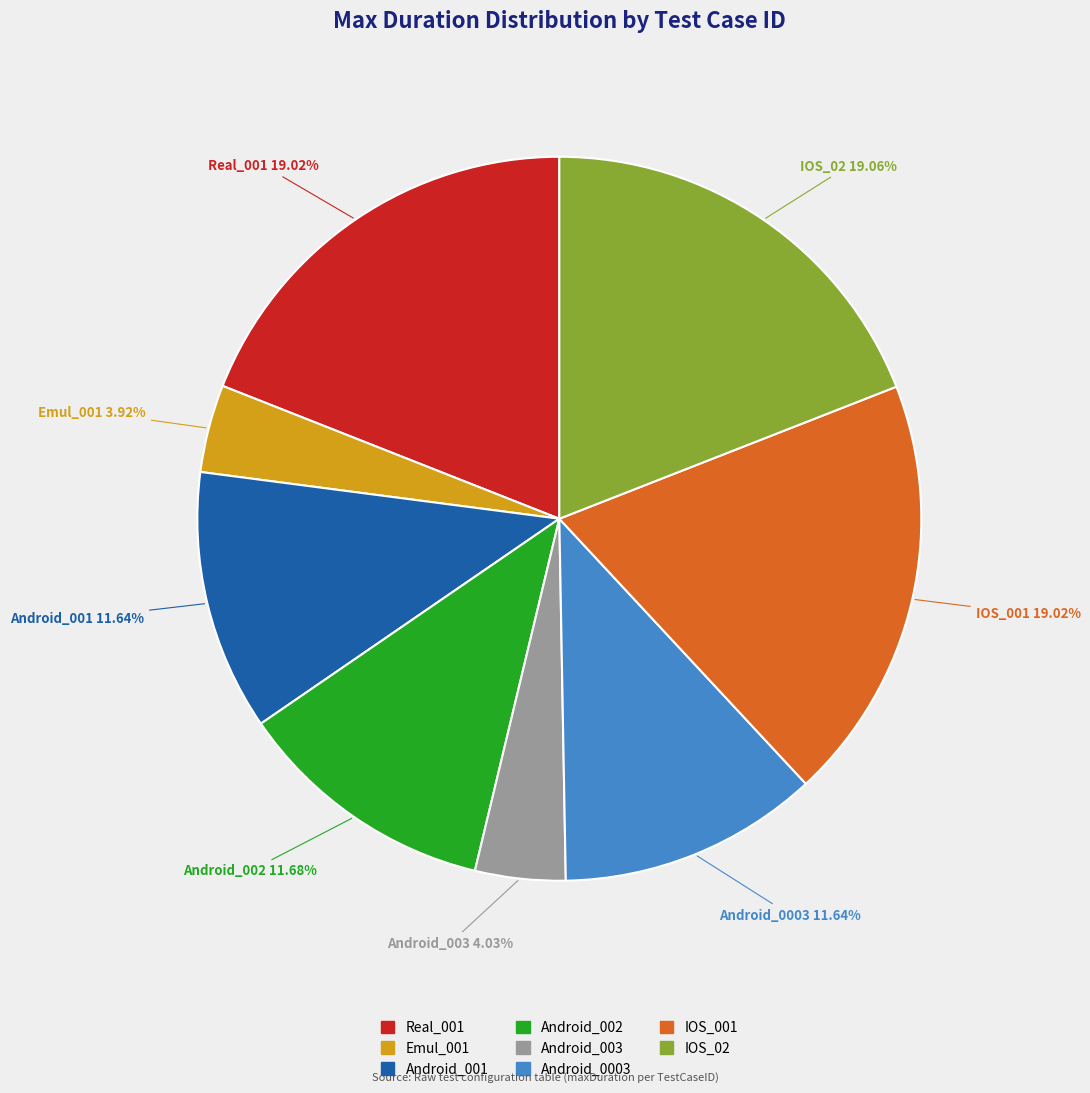

To the nearest percent, what is the combined percentage of IOS_02 and Emul_001?

23%